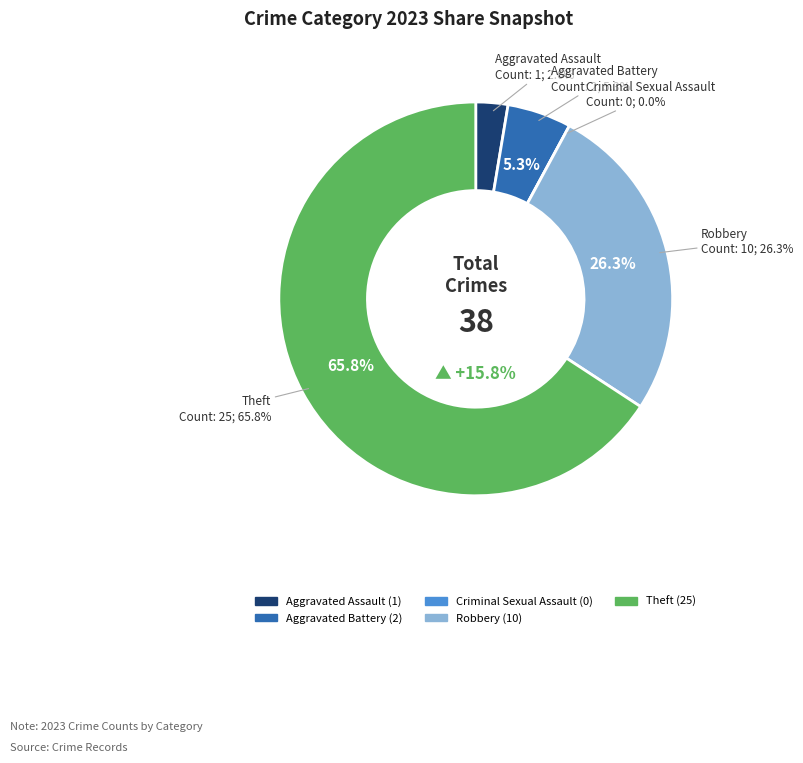

Is Theft the majority of the pie?

Yes